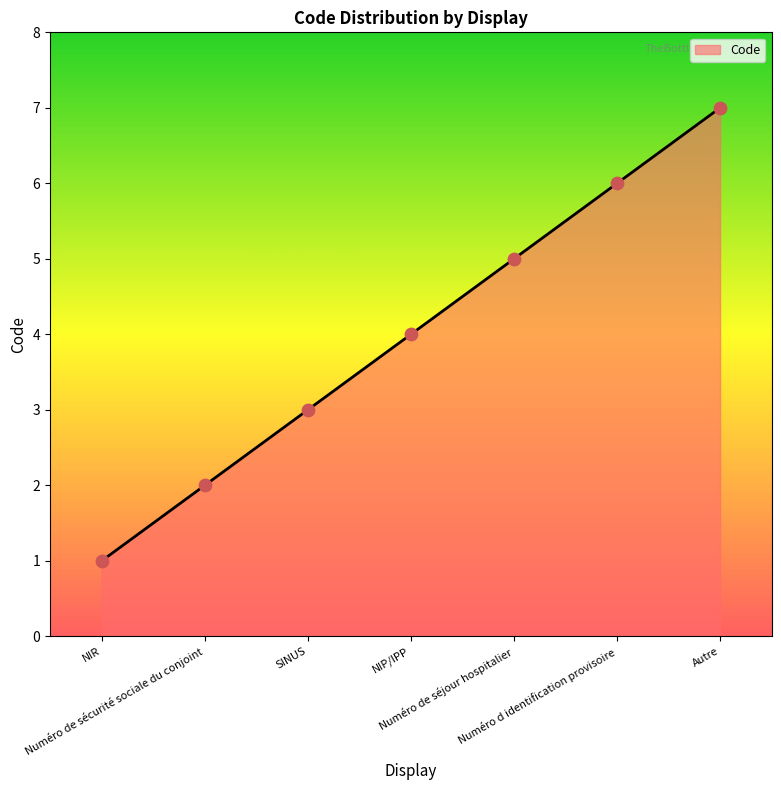

Between NIR and SINUS, which is larger?

SINUS